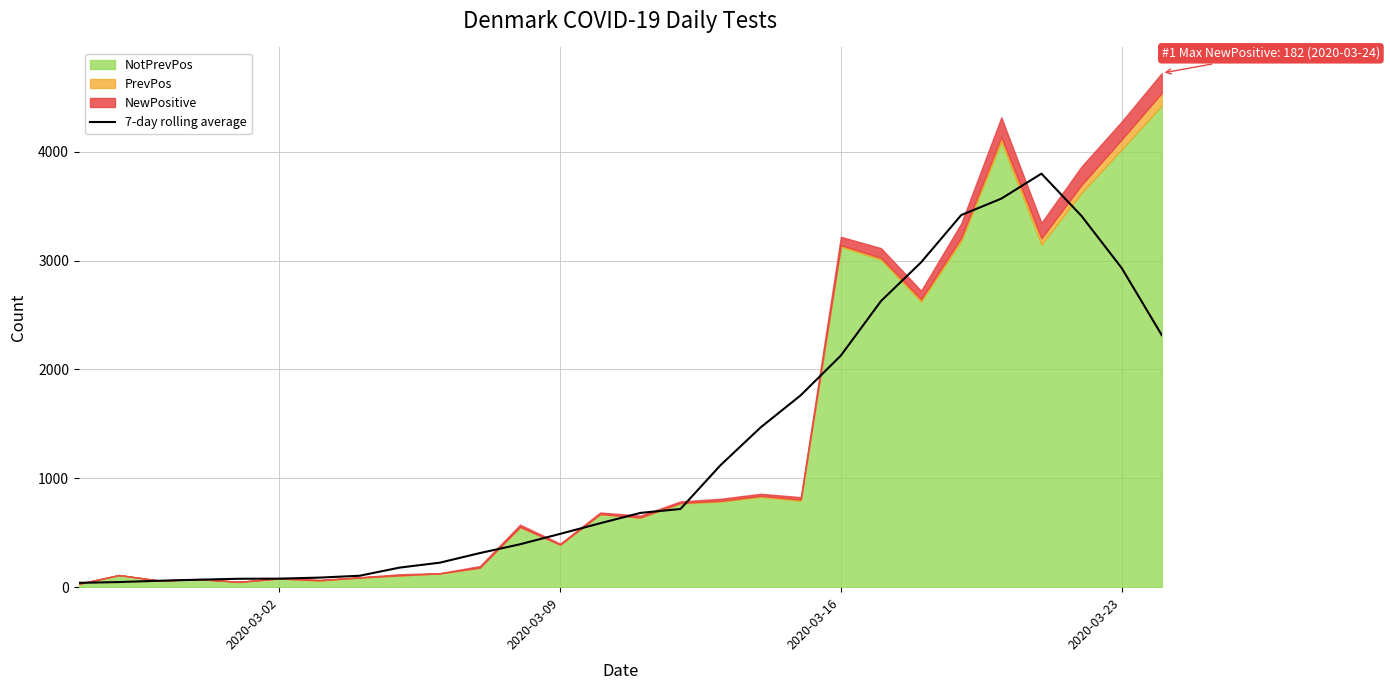

What is the highest value of the 7-day rolling average series?

3798.1